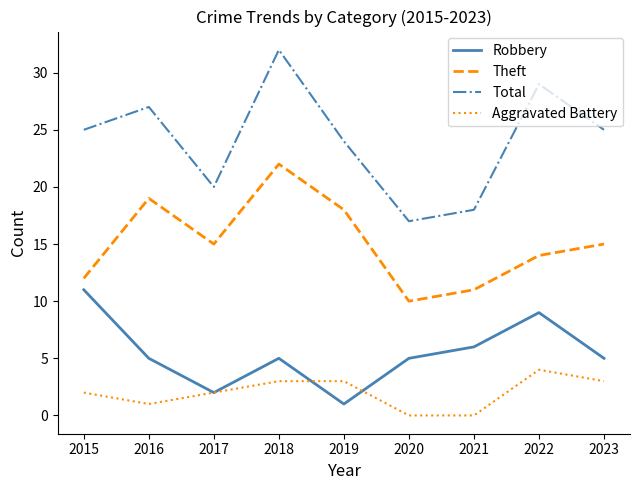

Rank the series by their average value, from lowest to highest.

Aggravated Battery, Robbery, Theft, Total